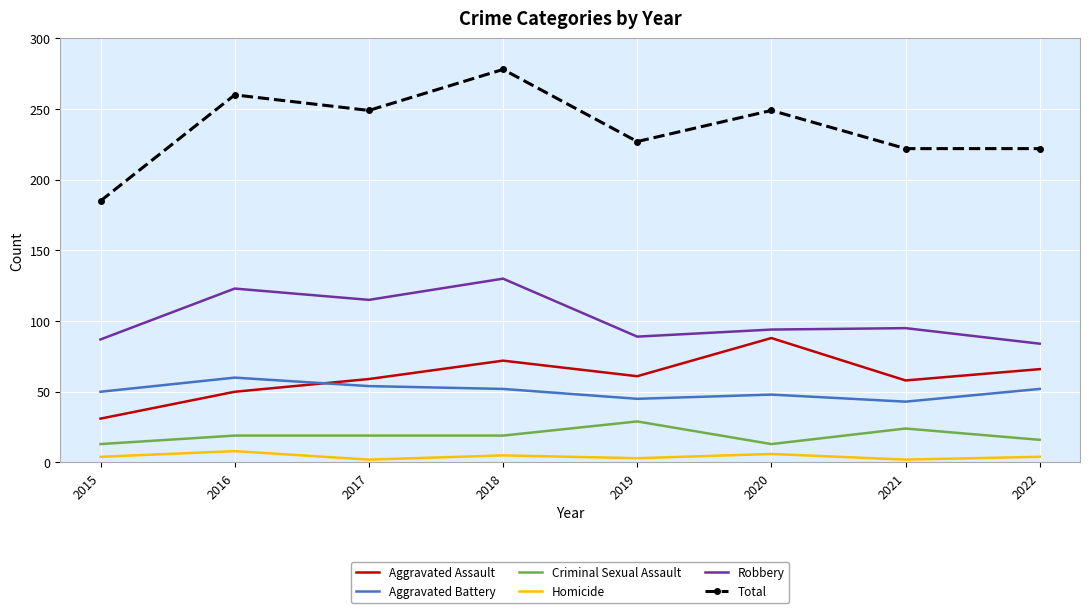

At which category does Homicide reach its first local valley?

2017